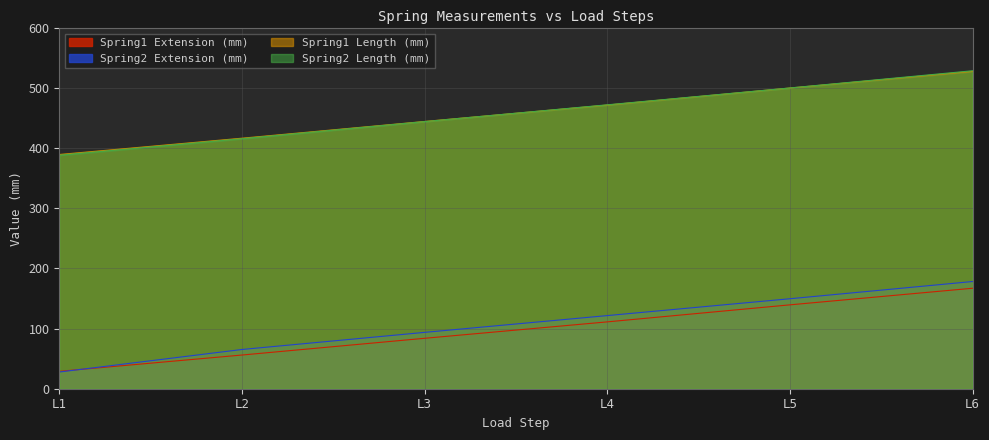

Does the chart display data point markers on the line(s)?

No